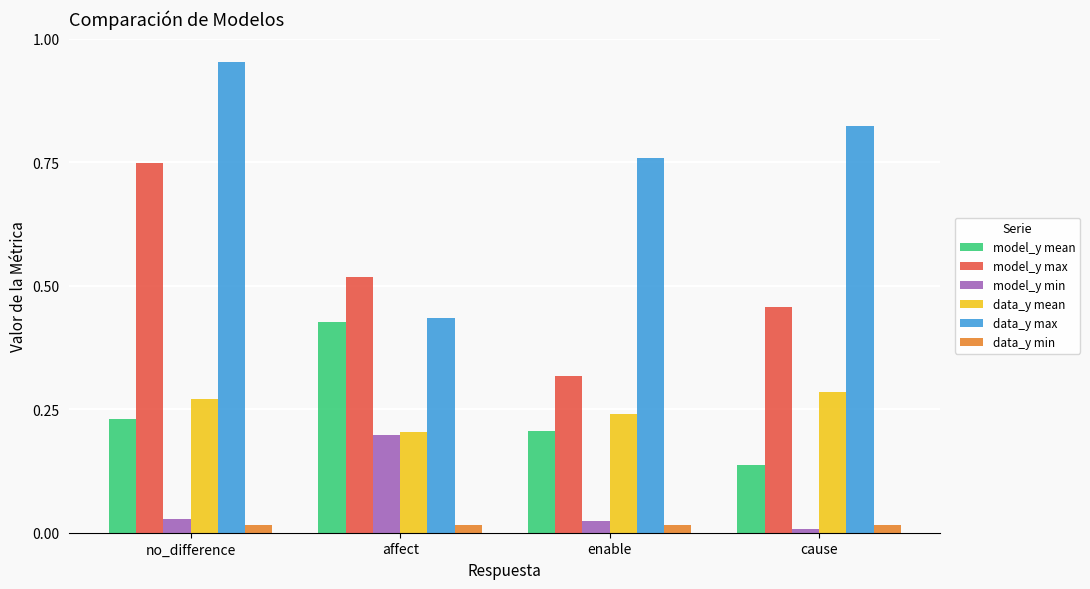

Which series has the largest range (max minus min)?

data_y max